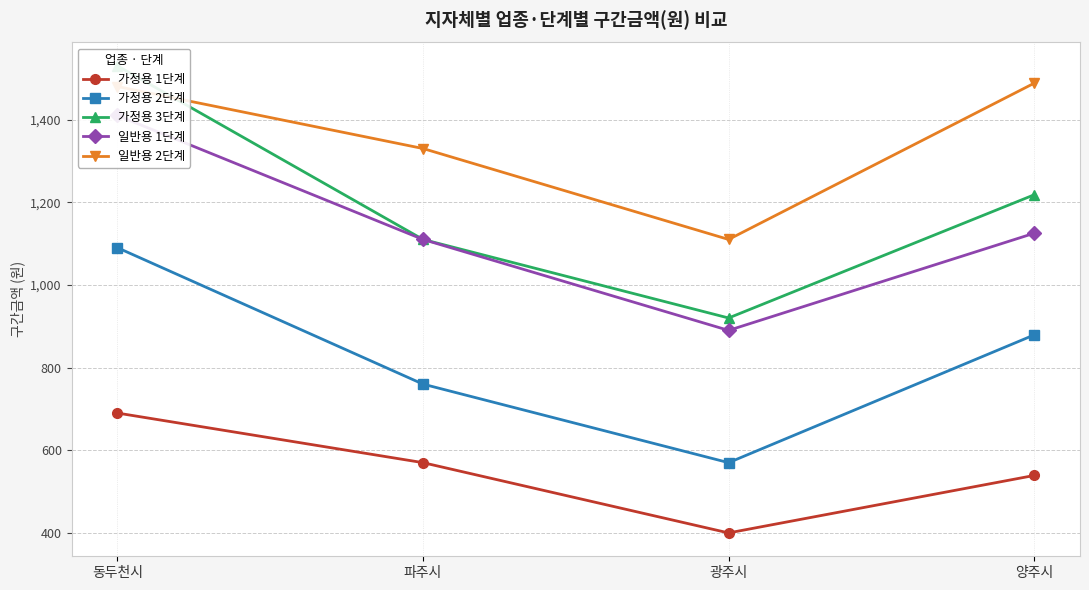

At 광주시, list the series in order from largest to smallest.

일반용 2단계, 가정용 3단계, 일반용 1단계, 가정용 2단계, 가정용 1단계